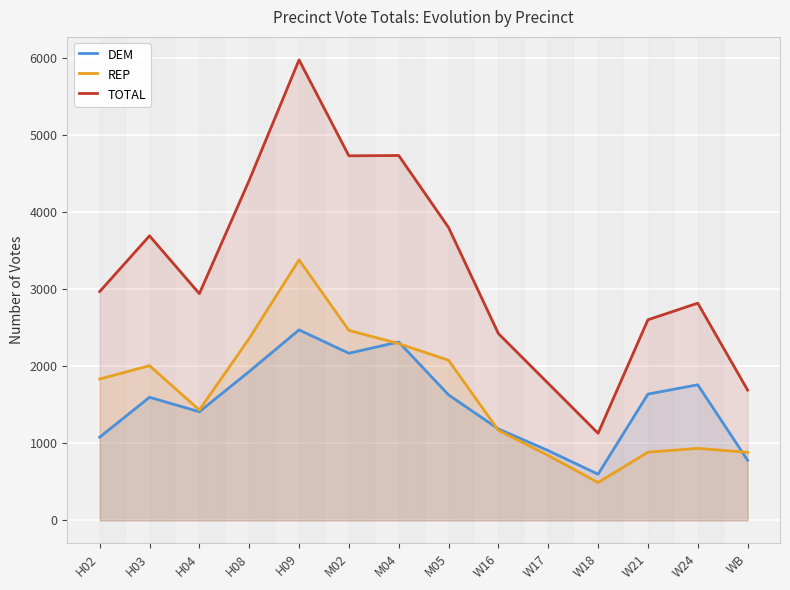

What are all the series names shown in the legend?

DEM, REP, TOTAL